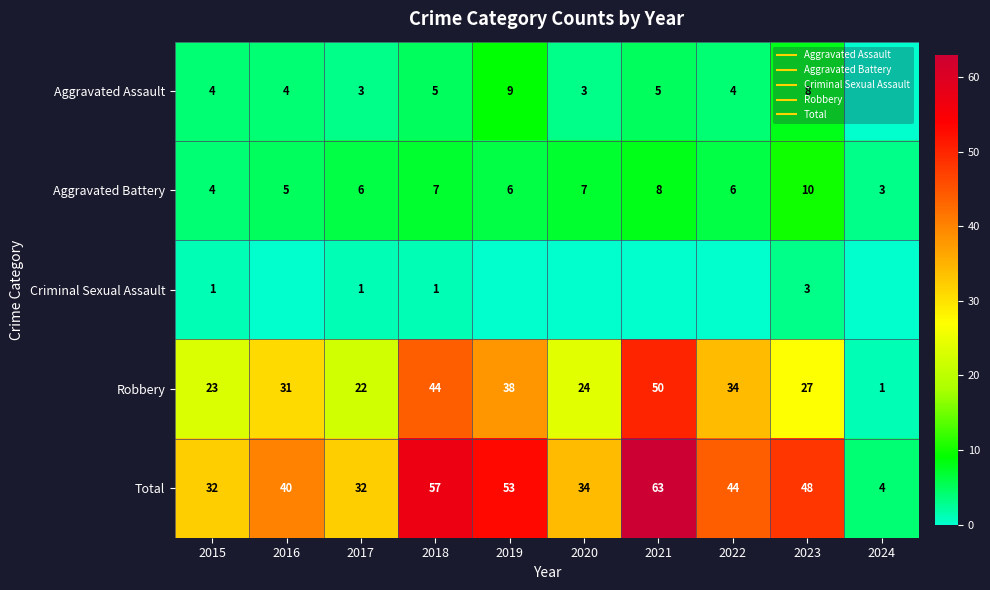

At which category is the sum across all series the highest?

2021